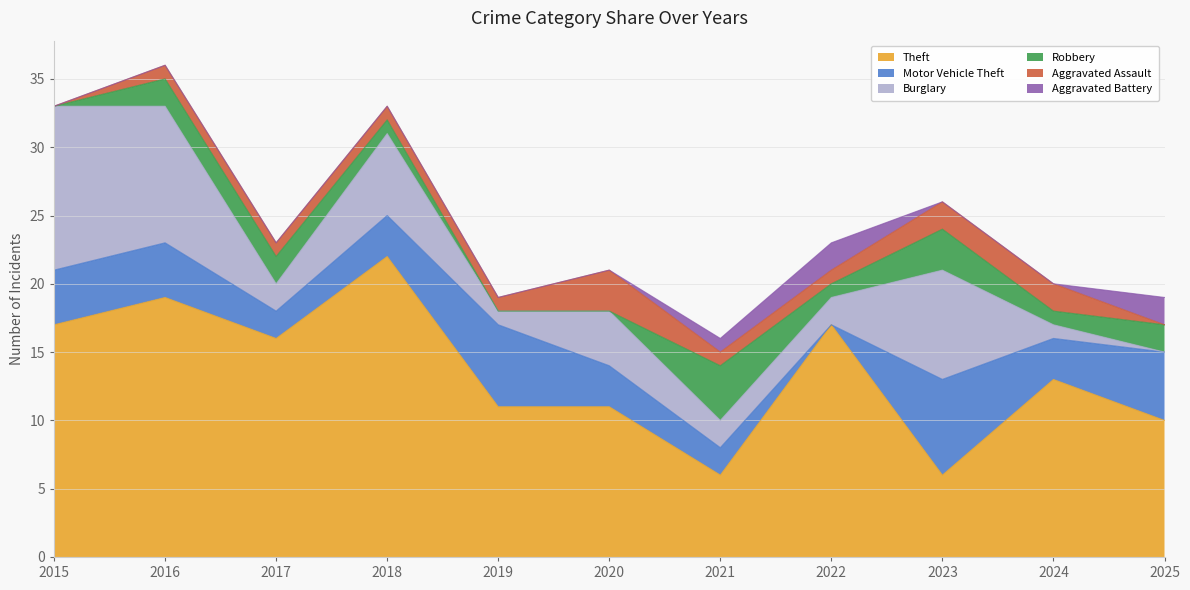

Reading left to right, transcribe all the data shown in this chart.

Theft: 2015=17	2016=19	2017=16	2018=22	2019=11	2020=11	2021=6	2022=17	2023=6	2024=13	2025=10
Motor Vehicle Theft: 2015=4	2016=4	2017=2	2018=3	2019=6	2020=3	2021=2	2022=0	2023=7	2024=3	2025=5
Burglary: 2015=12	2016=10	2017=2	2018=6	2019=1	2020=4	2021=2	2022=2	2023=8	2024=1	2025=0
Robbery: 2015=0	2016=2	2017=2	2018=1	2019=0	2020=0	2021=4	2022=1	2023=3	2024=1	2025=2
Aggravated Assault: 2015=0	2016=1	2017=1	2018=1	2019=1	2020=3	2021=1	2022=1	2023=2	2024=2	2025=0
Aggravated Battery: 2015=0	2016=0	2017=0	2018=0	2019=0	2020=0	2021=1	2022=2	2023=0	2024=0	2025=2